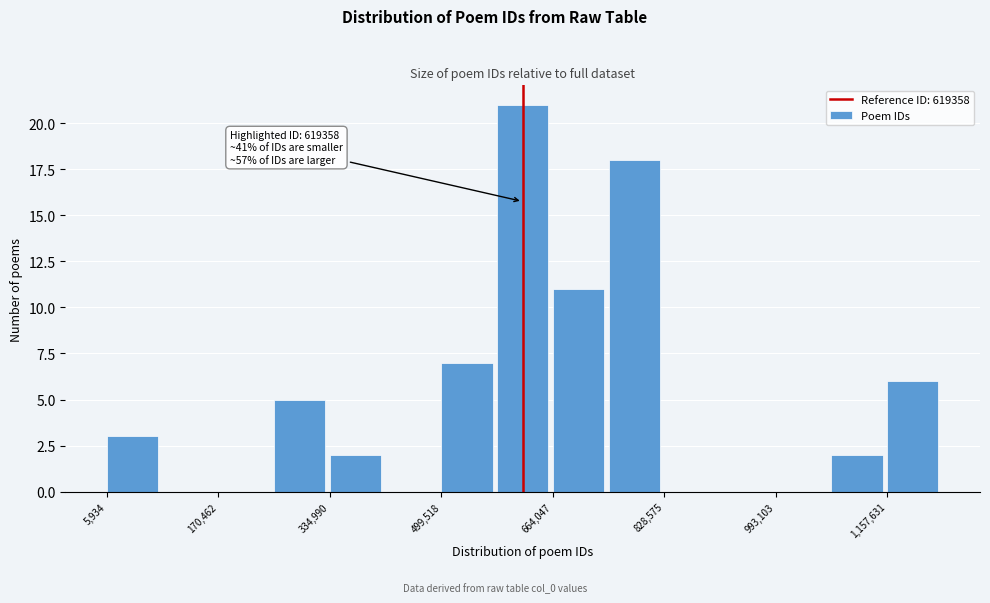

Which range on the x-axis has the tallest bar?

580000 to 660000